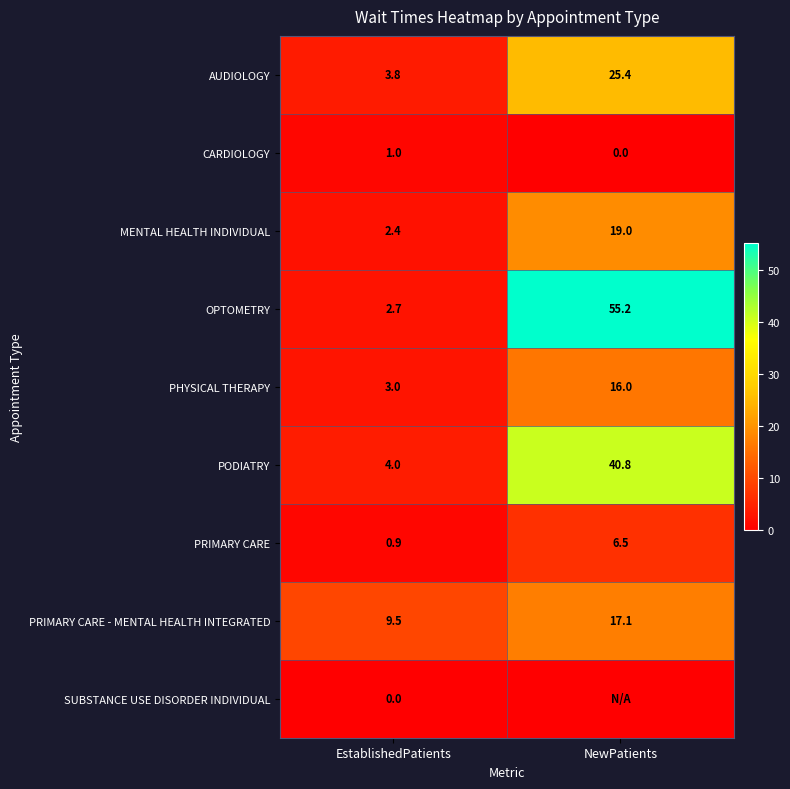

True or false: OPTOMETRY has a value of 55.2 at NewPatients.

True